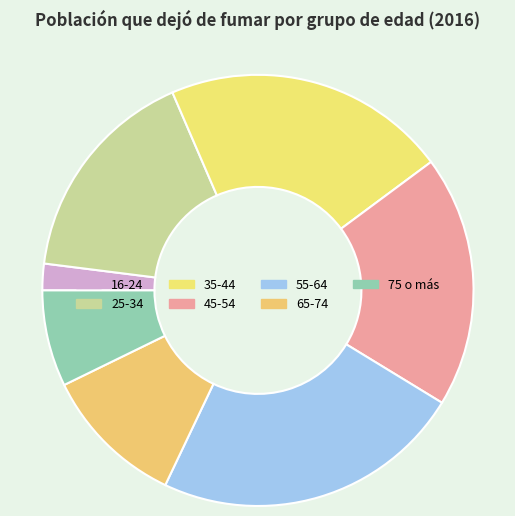

What is the largest slice in the pie chart?

55-64